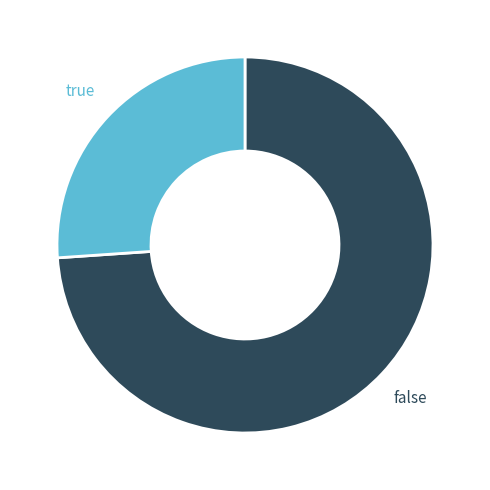

What is the smallest slice in the pie chart?

true